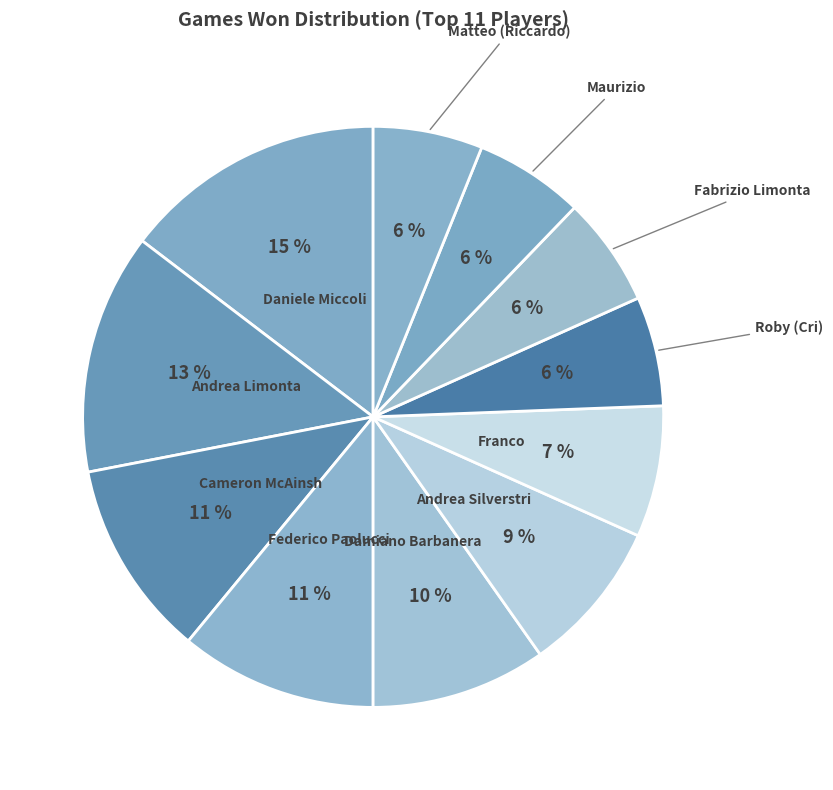

Which has a higher value, Damiano Barbanera or Maurizio?

Damiano Barbanera